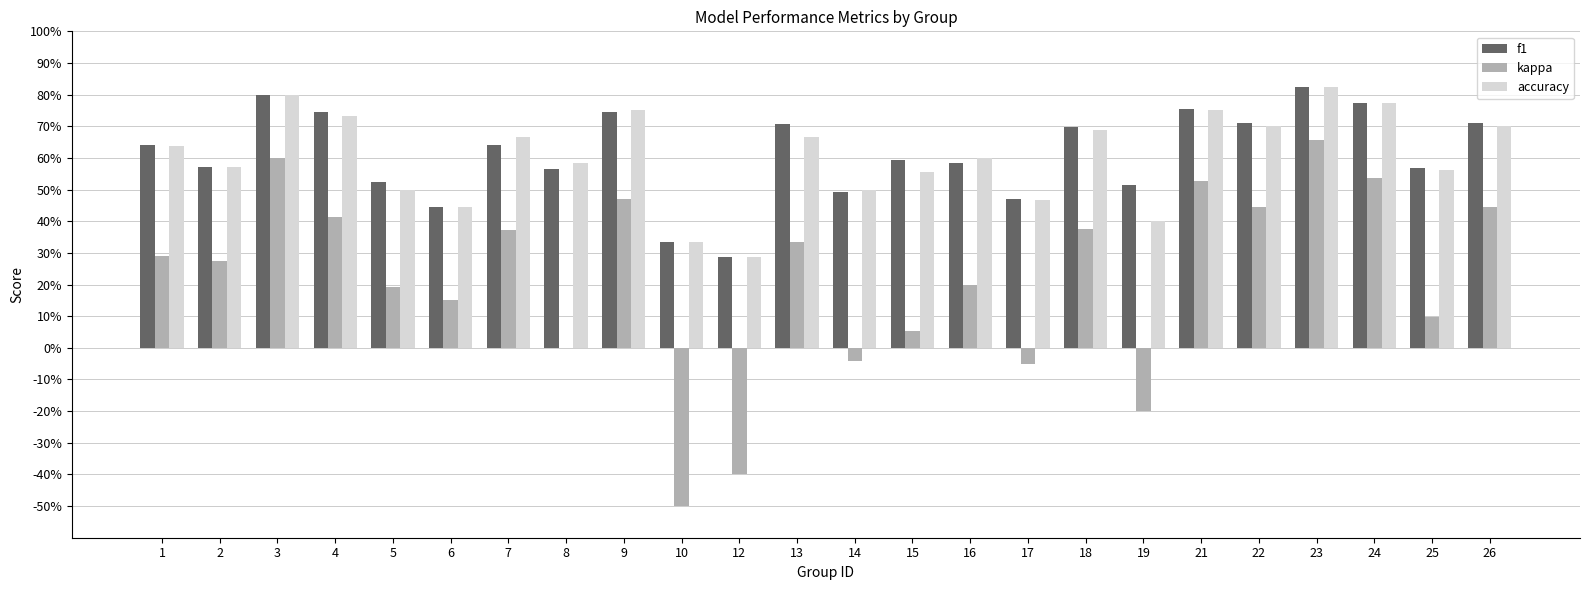

How many groups of bars are there?

24